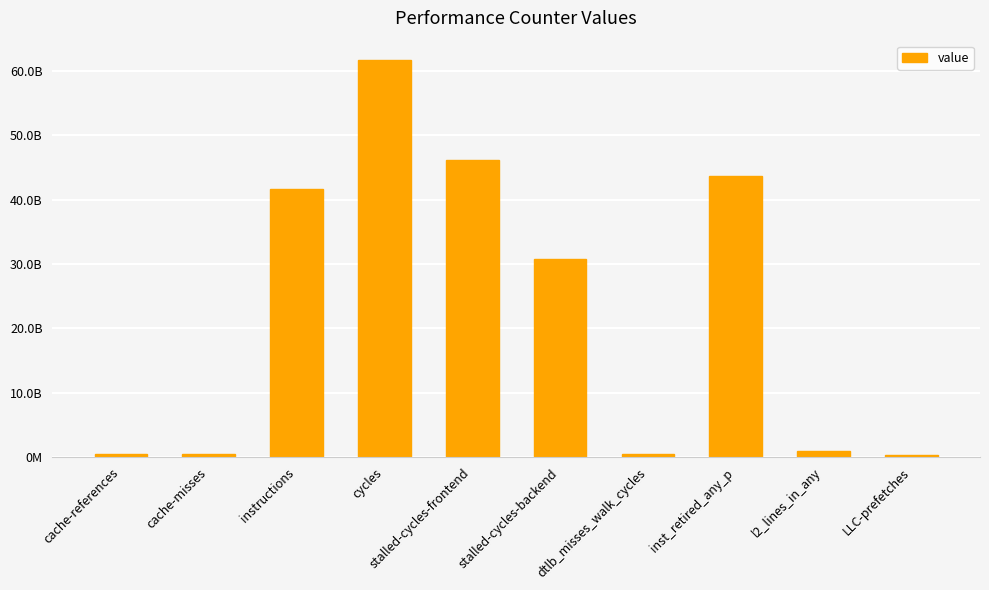

Are the bars horizontal?

No